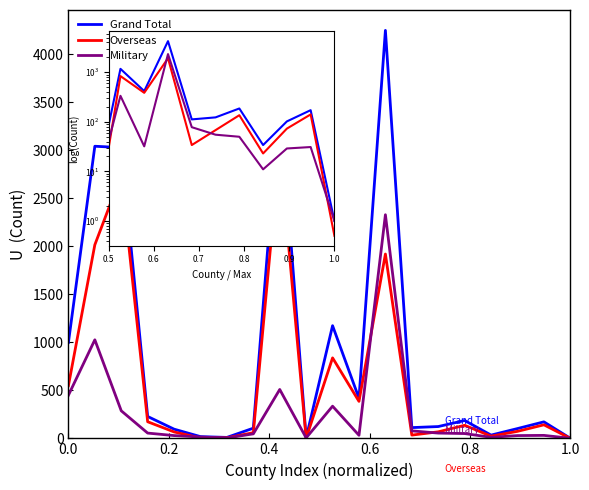

True or false: Overseas has more than 1 points higher than both neighbors.

True